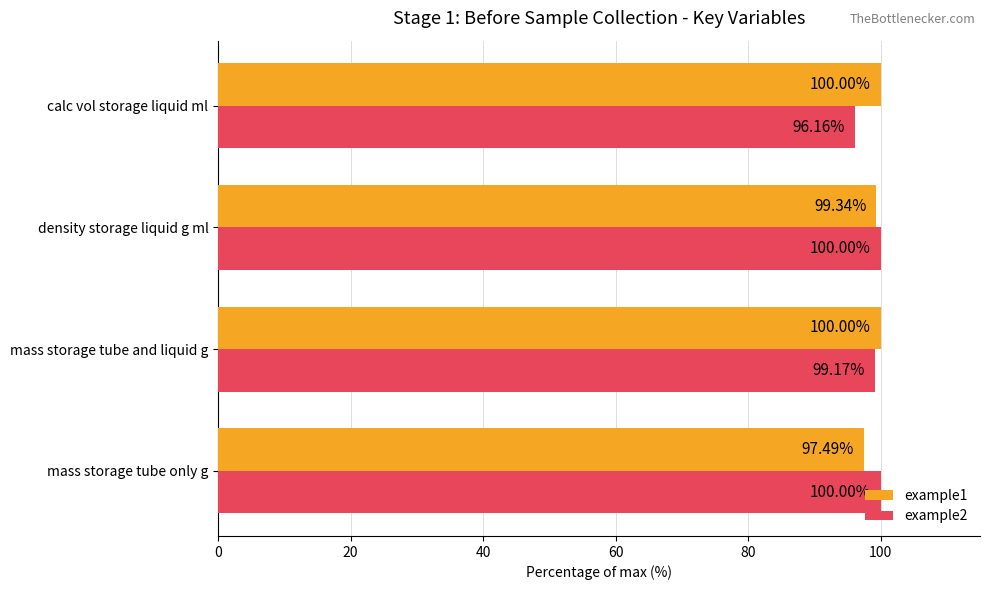

At which label is example2 closest to 98?

mass storage tube and liquid g